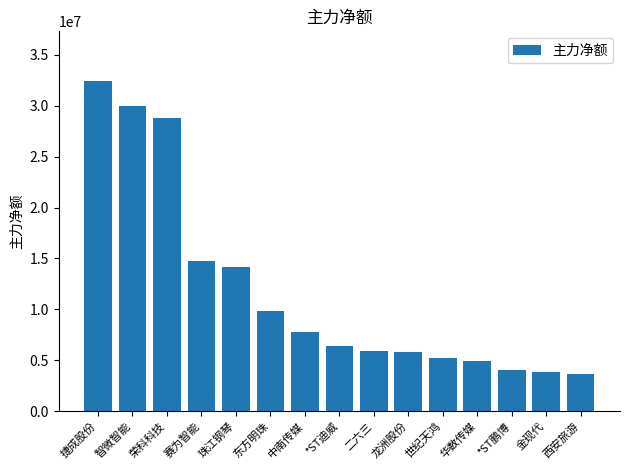

What is the sum of all values?

177516793